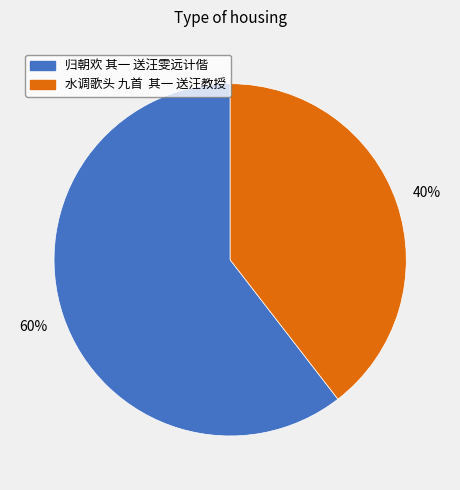

Count the number of slices in the pie.

2